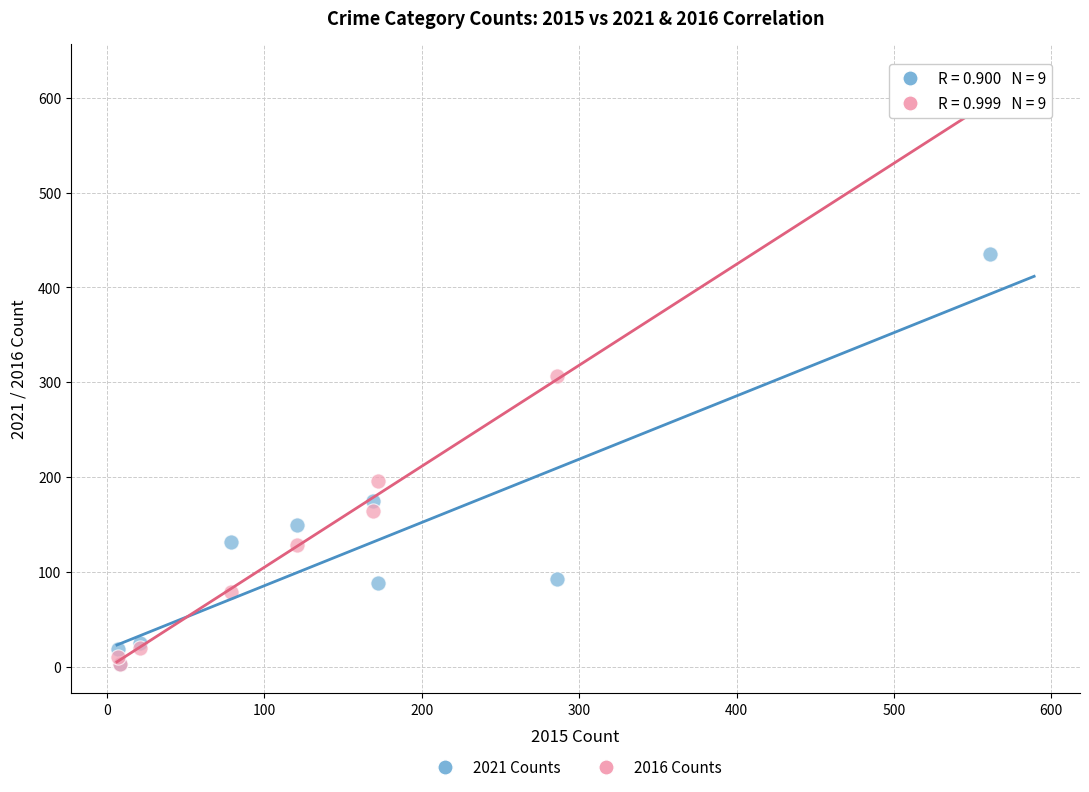

Which series has the widest spread of Y values?

2016 Counts